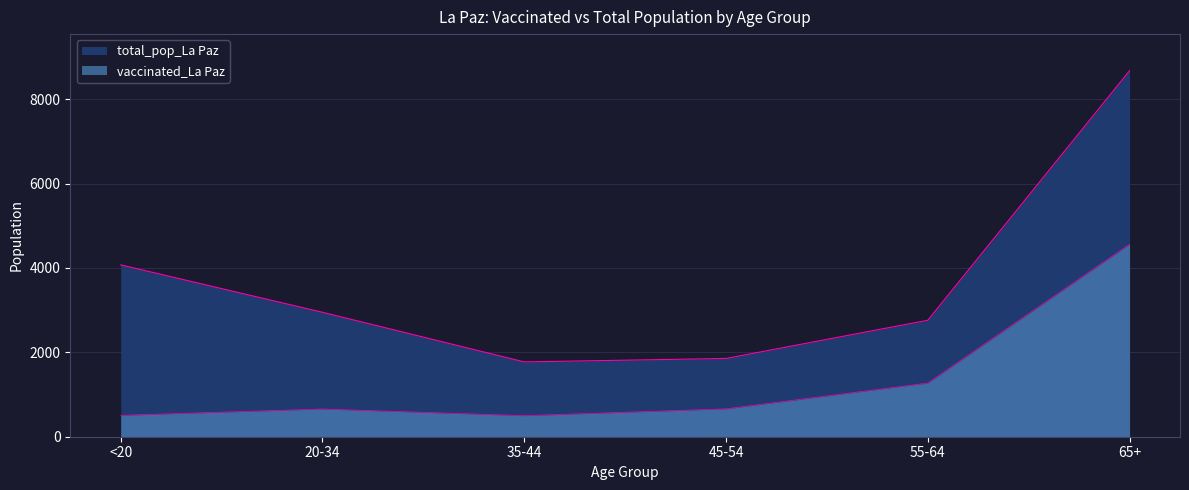

At which category does vaccinated_La Paz reach its first local peak?

20-34